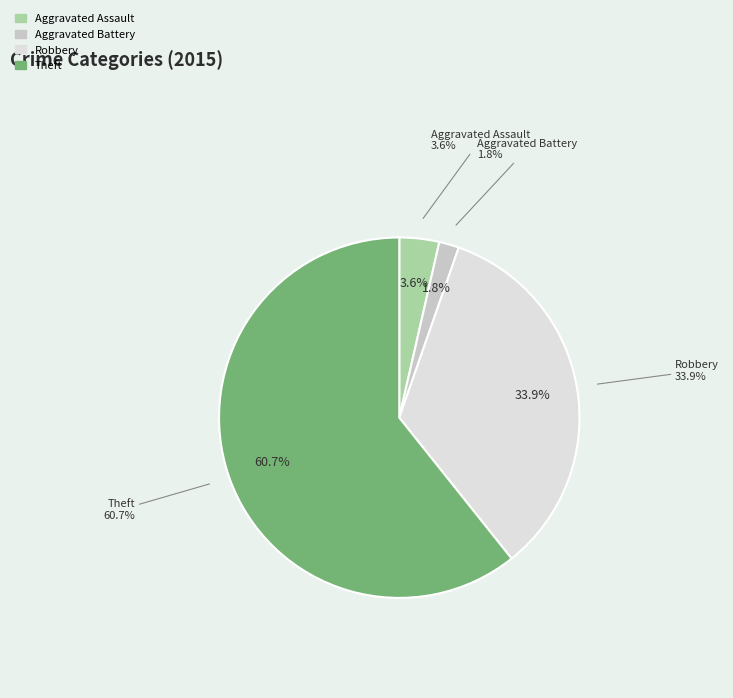

Which category has the biggest portion of the pie?

Theft